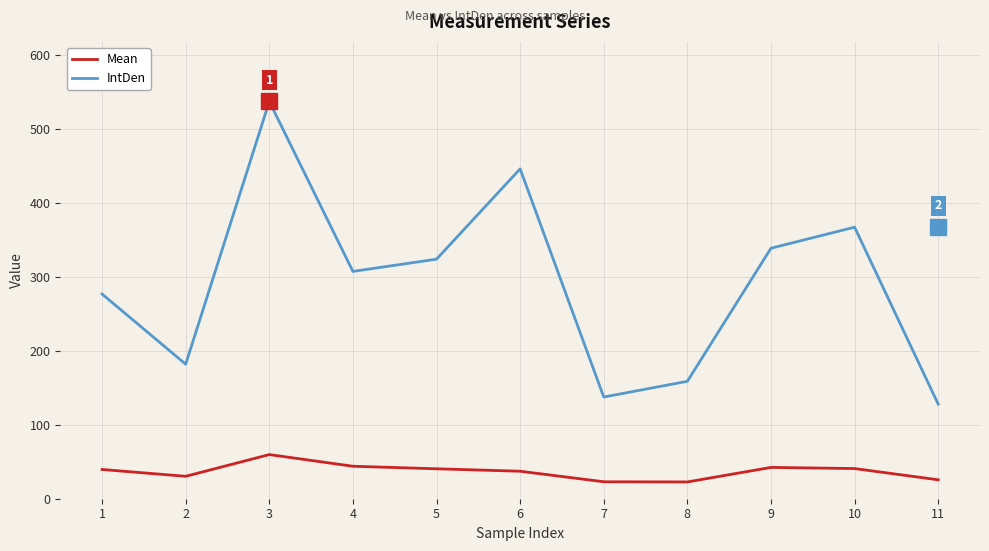

What is the minimum value shown in the chart?

22.7